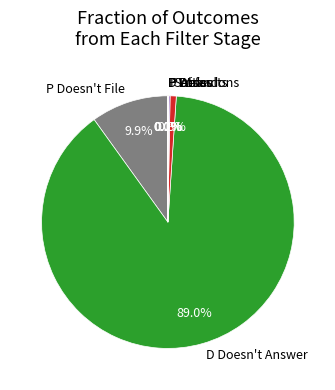

What is the largest slice in the pie chart?

D Doesn't Answer